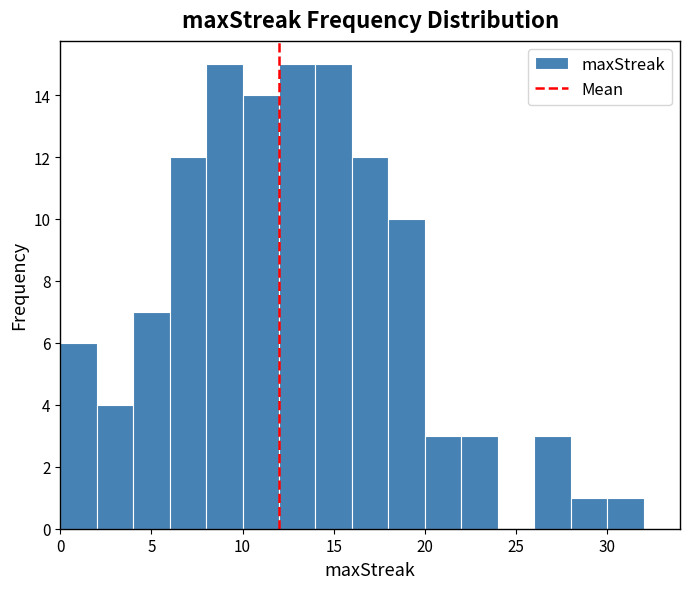

Reading left to right, transcribe this chart: for each bar, give the range it covers on the x-axis and its height. The values are not printed on the chart, so give them approximately, as read against the axis.

0 to 2: 6
2 to 4: 4
4 to 6: 7
6 to 8: 12
8 to 10: 15
10 to 12: 14
12 to 14: 15
14 to 16: 15
16 to 18: 12
18 to 20: 10
20 to 22: 3
22 to 24: 3
24 to 26: 0
26 to 28: 3
28 to 30: 1
30 to 32: 1
32 to 34: 0